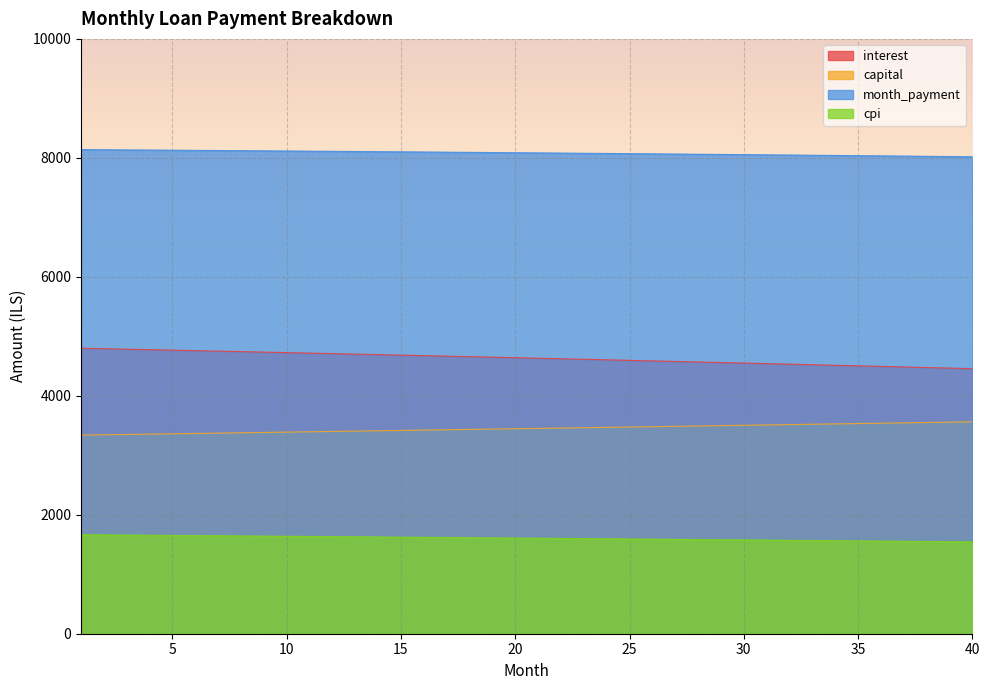

What is the difference between the interest values at 37 and 5?

282.7